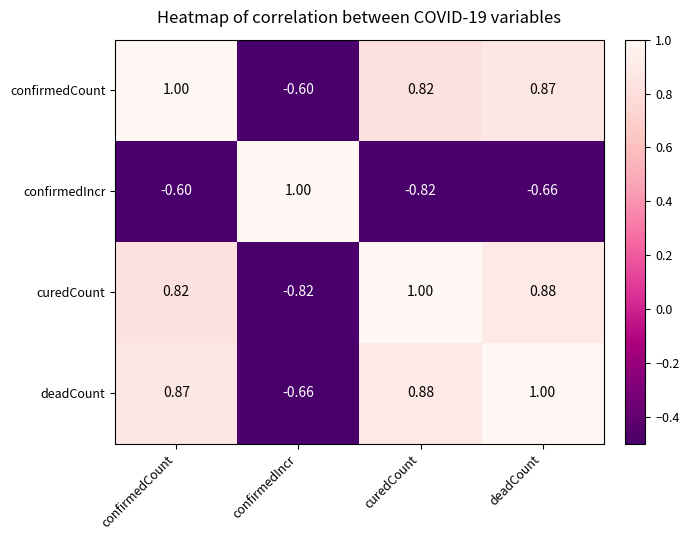

Where is confirmedCount nearest to the value 0?

confirmedIncr